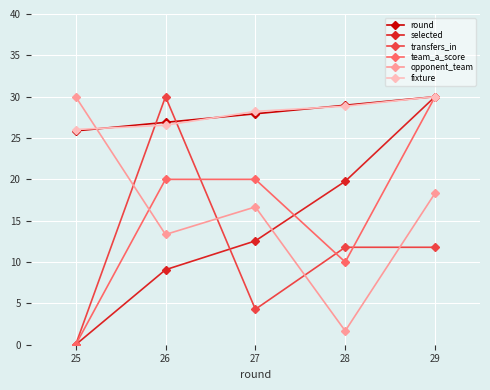

The round series shows 6.7 at 29. True or false?

False